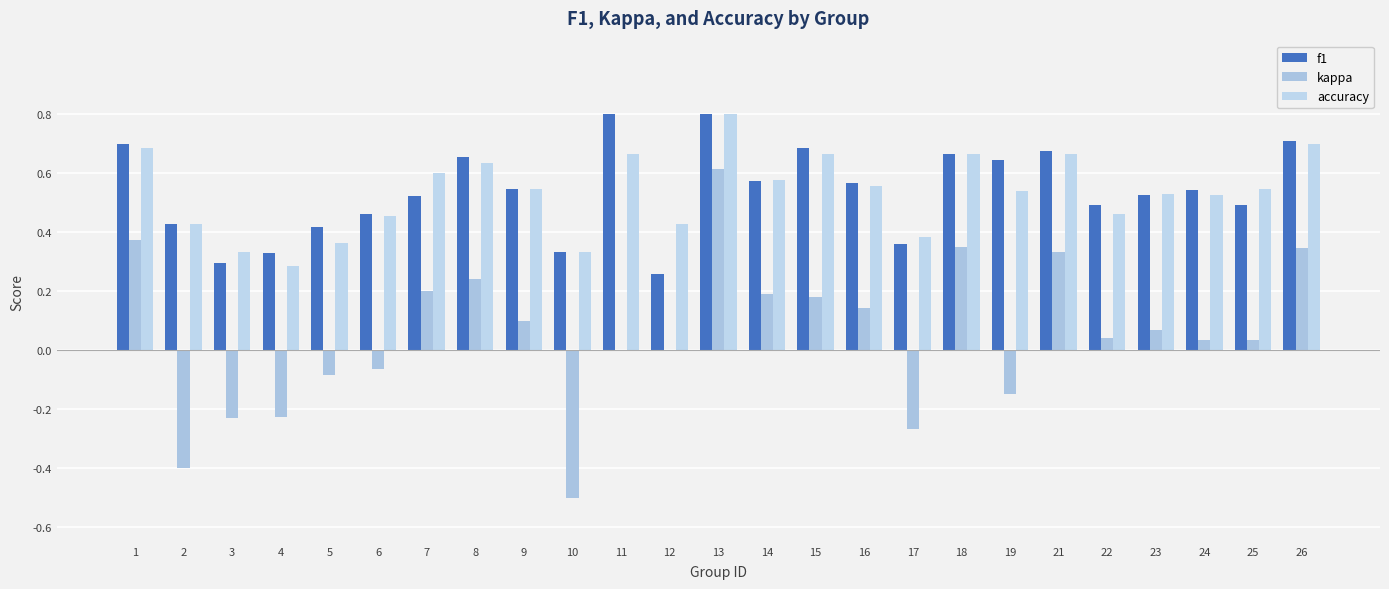

Count the f1 values in the range 0 to 1.

25